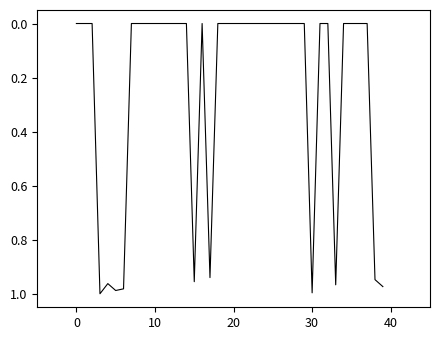

How many points are lower than both their immediate neighbors (excluding endpoints)?

2